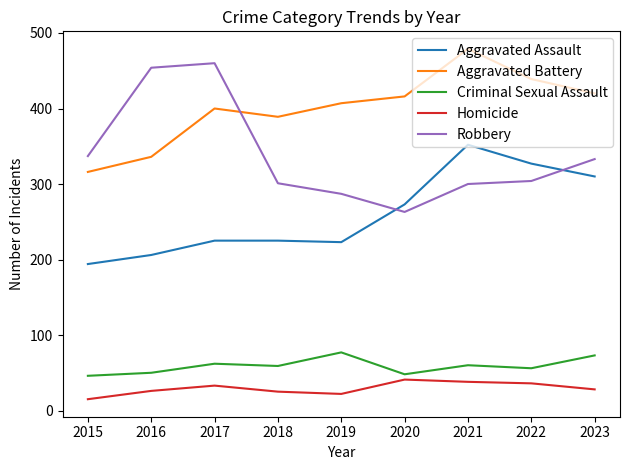

At which label is Robbery closest to 361?

2015